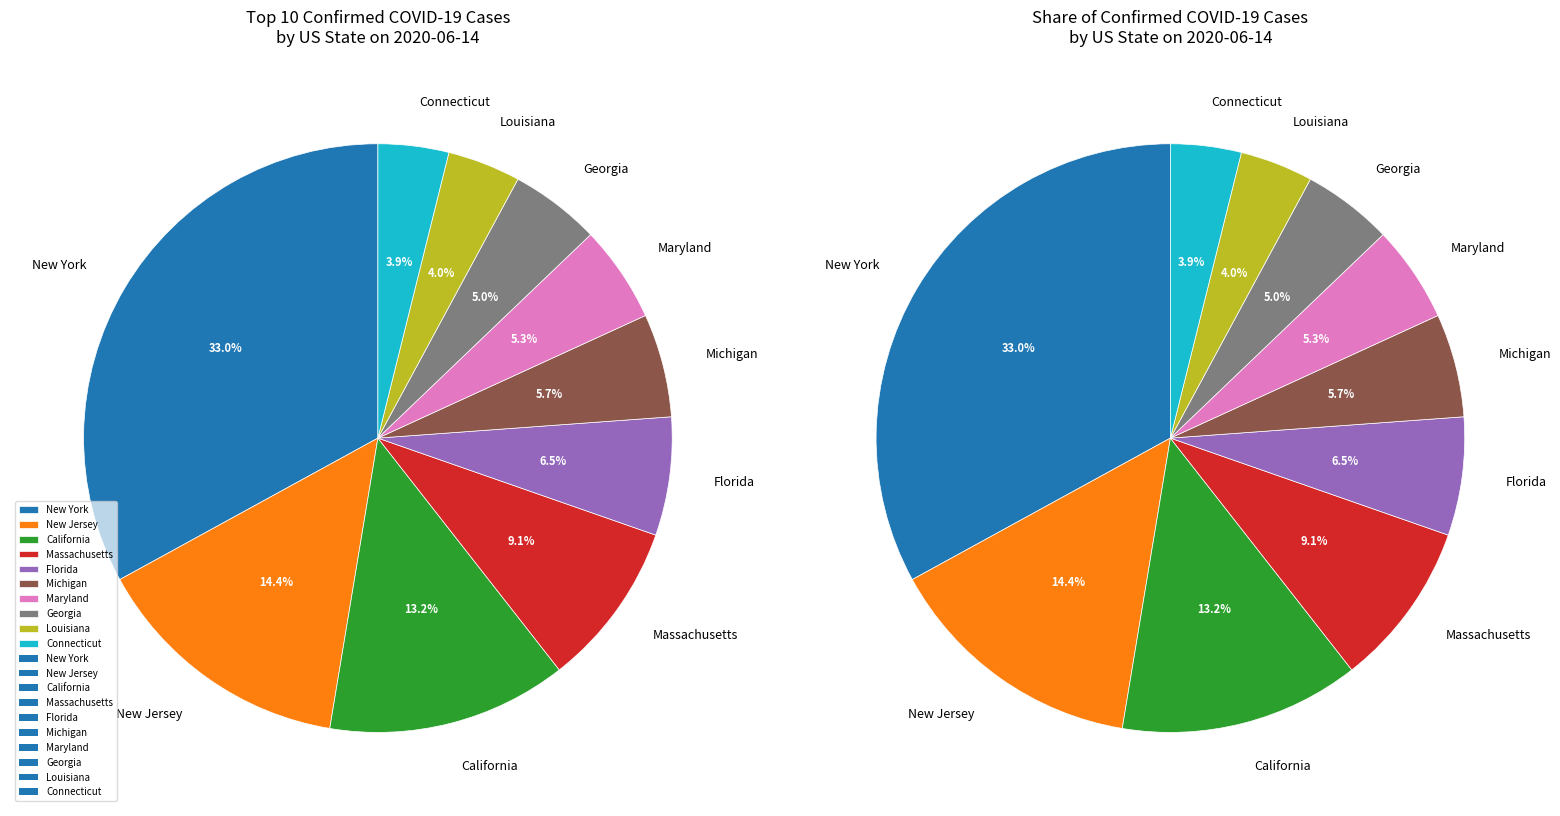

Which category has the smallest portion of the pie?

Connecticut